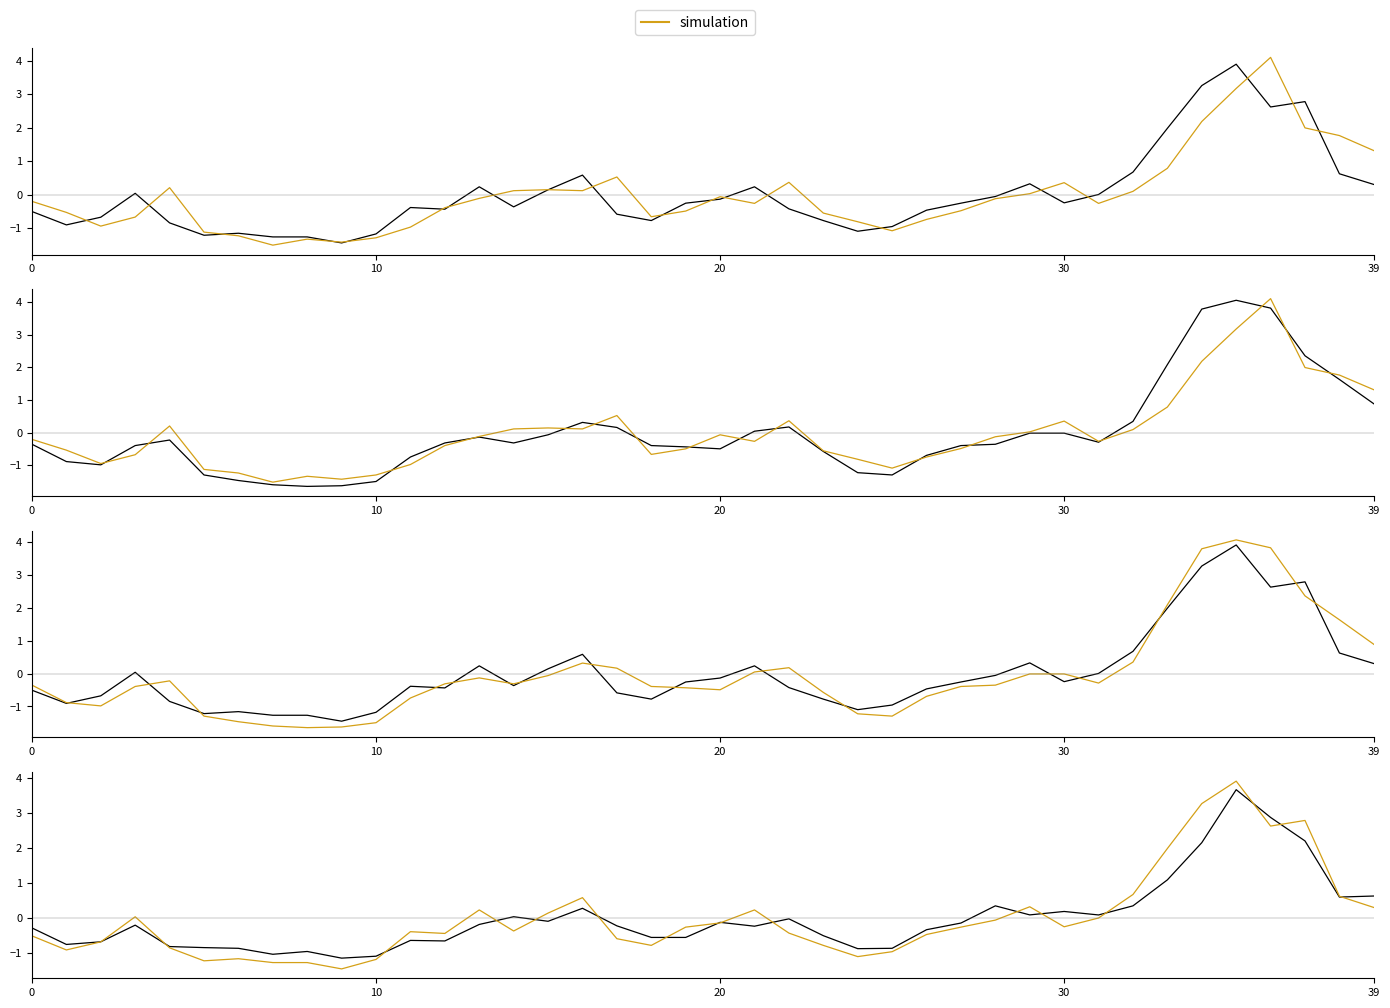

True or false: Low has more than 1 interior local peaks.

True